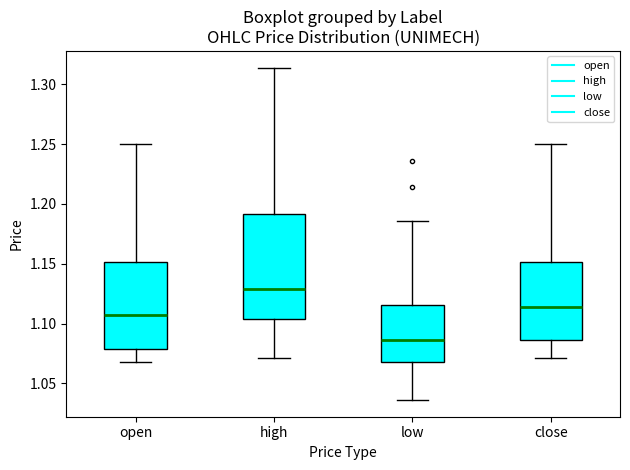

Reading left to right, read every box against the y-axis: the position of its median line, the range the box covers, and the ends of its whiskers. The values are not printed on the chart, so give them approximately, as read against the axis.

open: median 1.105, box 1.080 to 1.150, whiskers 1.070 to 1.250
high: median 1.130, box 1.105 to 1.190, whiskers 1.070 to 1.315
low: median 1.085, box 1.070 to 1.115, whiskers 1.035 to 1.185
close: median 1.115, box 1.085 to 1.150, whiskers 1.070 to 1.250